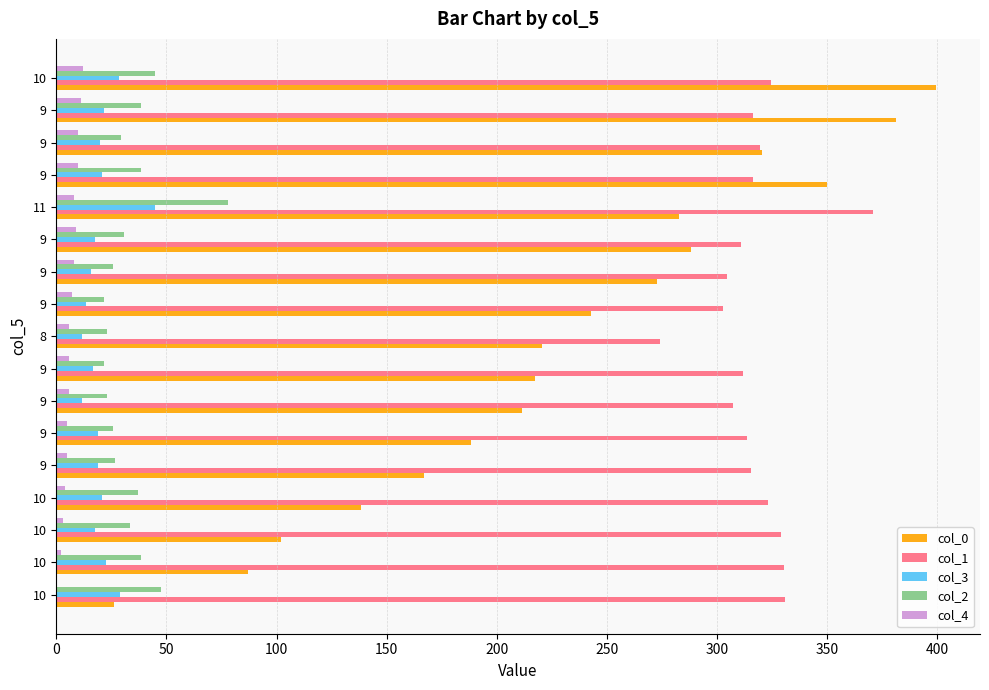

How many categories are shown in the chart?

17